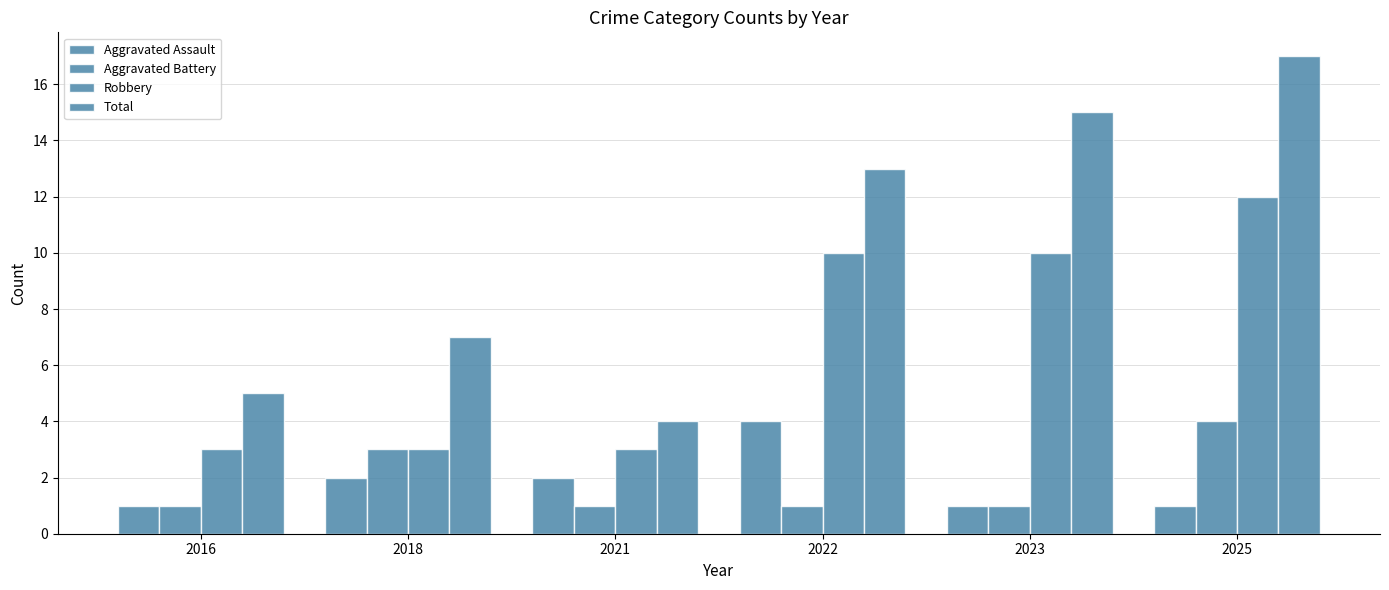

Which series has the largest total across all categories?

Total